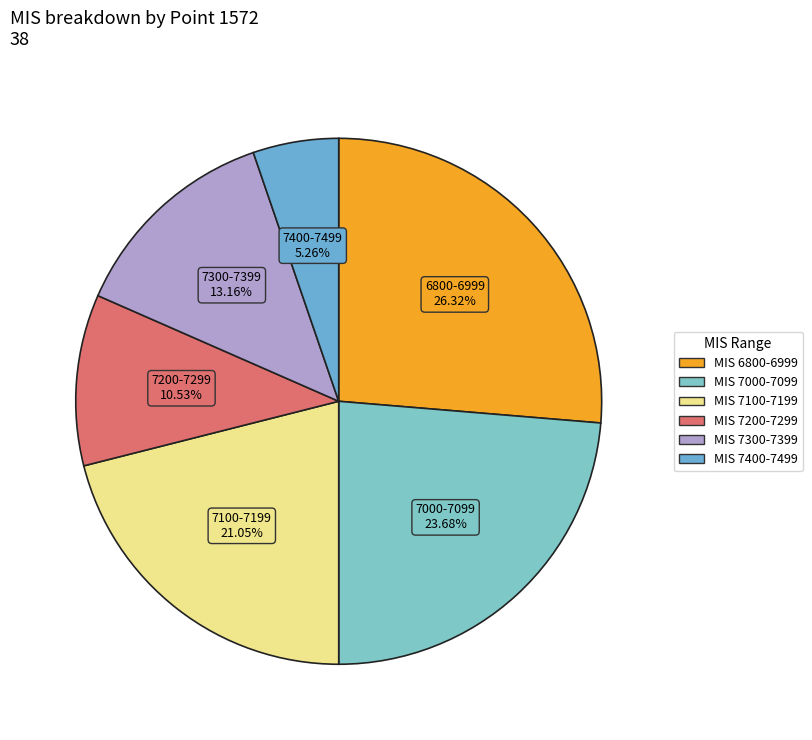

How many slices are in this pie chart?

6